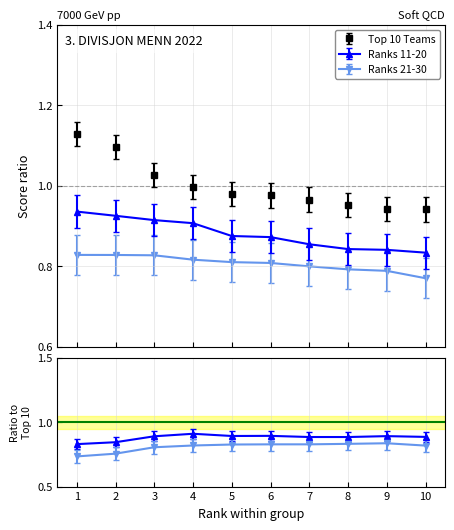

What is the value of the Ranks 21-30 point at the 7th from the left?

0.8